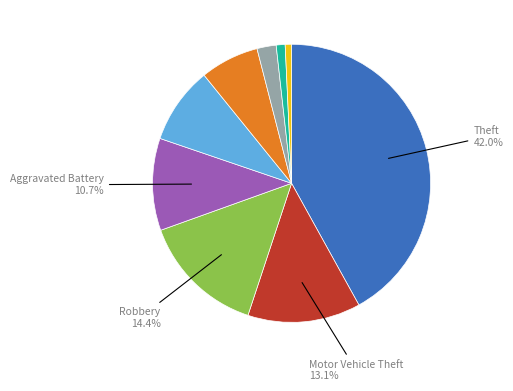

Does any single category account for the majority?

No